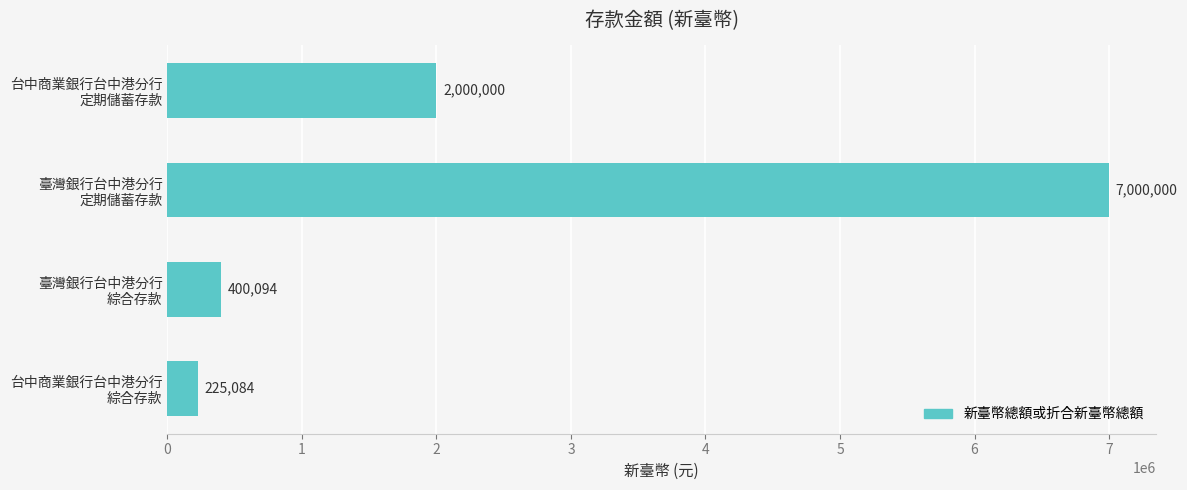

What is the minimum value shown in the chart?

225084